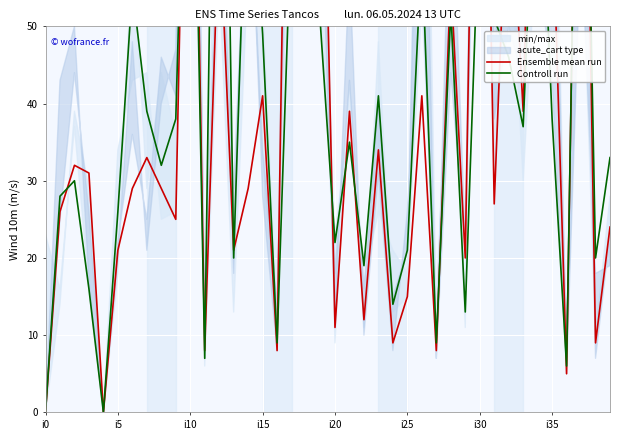

Rank the series by their average value, from highest to lowest.

Controll run, Ensemble mean run